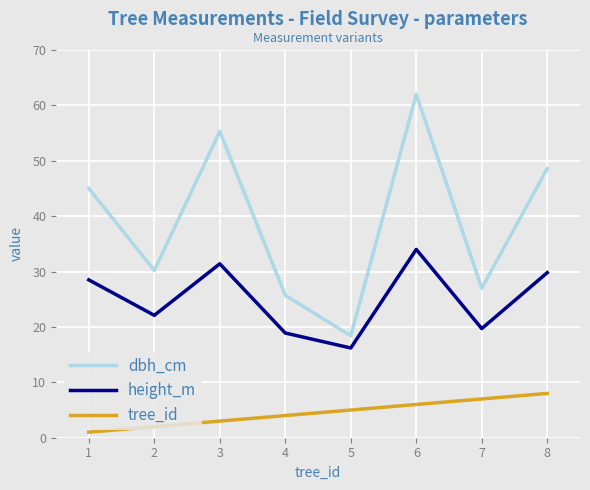

True or false: tree_id and height_m intersect in this chart.

False